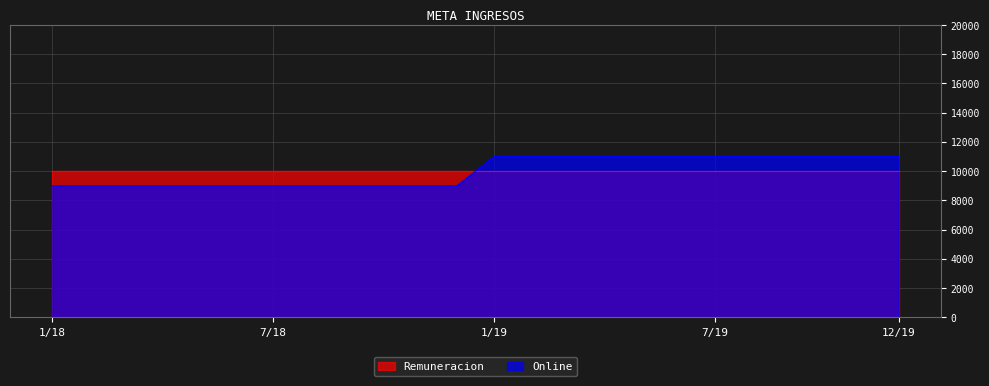

Reading left to right, extract all data points from this chart.

9000	9000	9000	9000	9000	9000	9000	9000	9000	9000	9000	9000	11000	11000	11000	11000	11000	11000	11000	11000	11000	11000	11000	11000